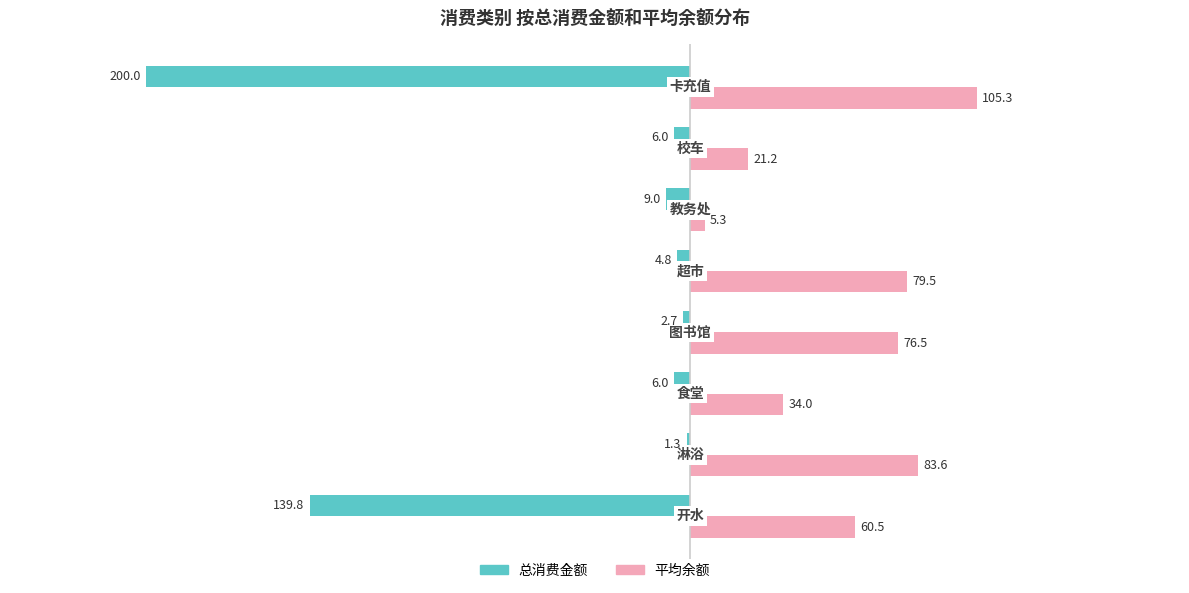

How many values in the 总消费金额 series exceed -6?

3